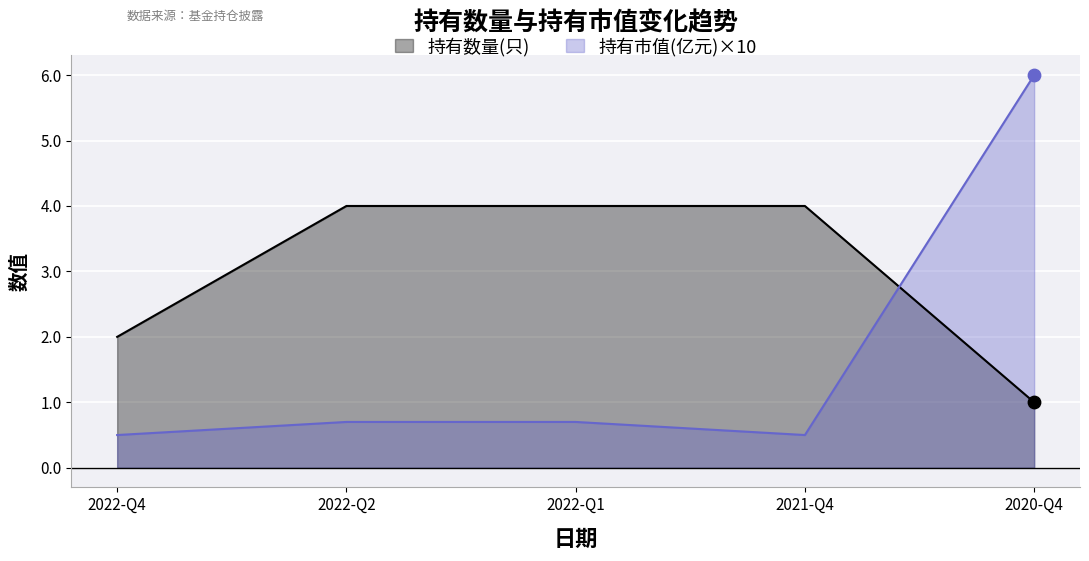

At how many categories does at least one series exceed 2?

4